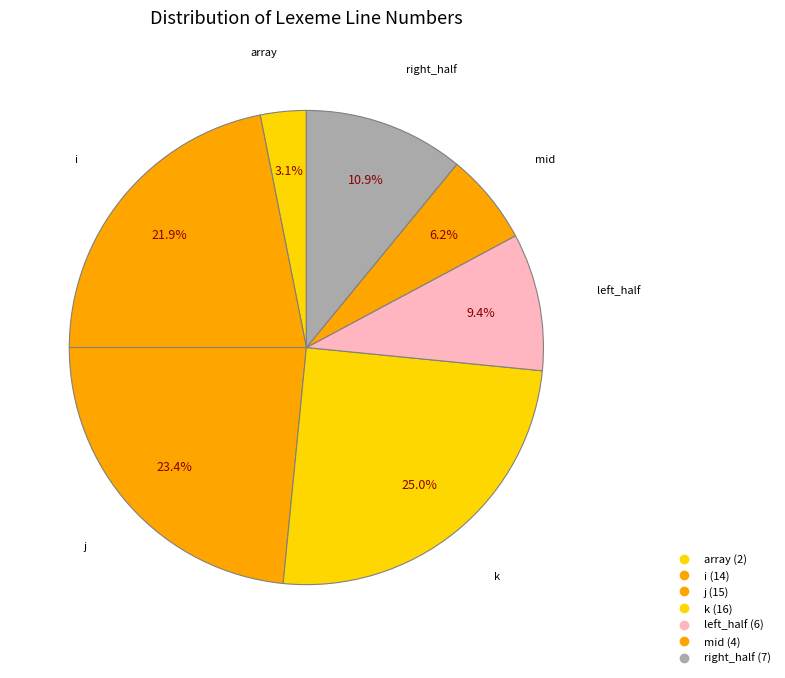

To the nearest percent, what is the difference between the largest and smallest slice percentages?

22%